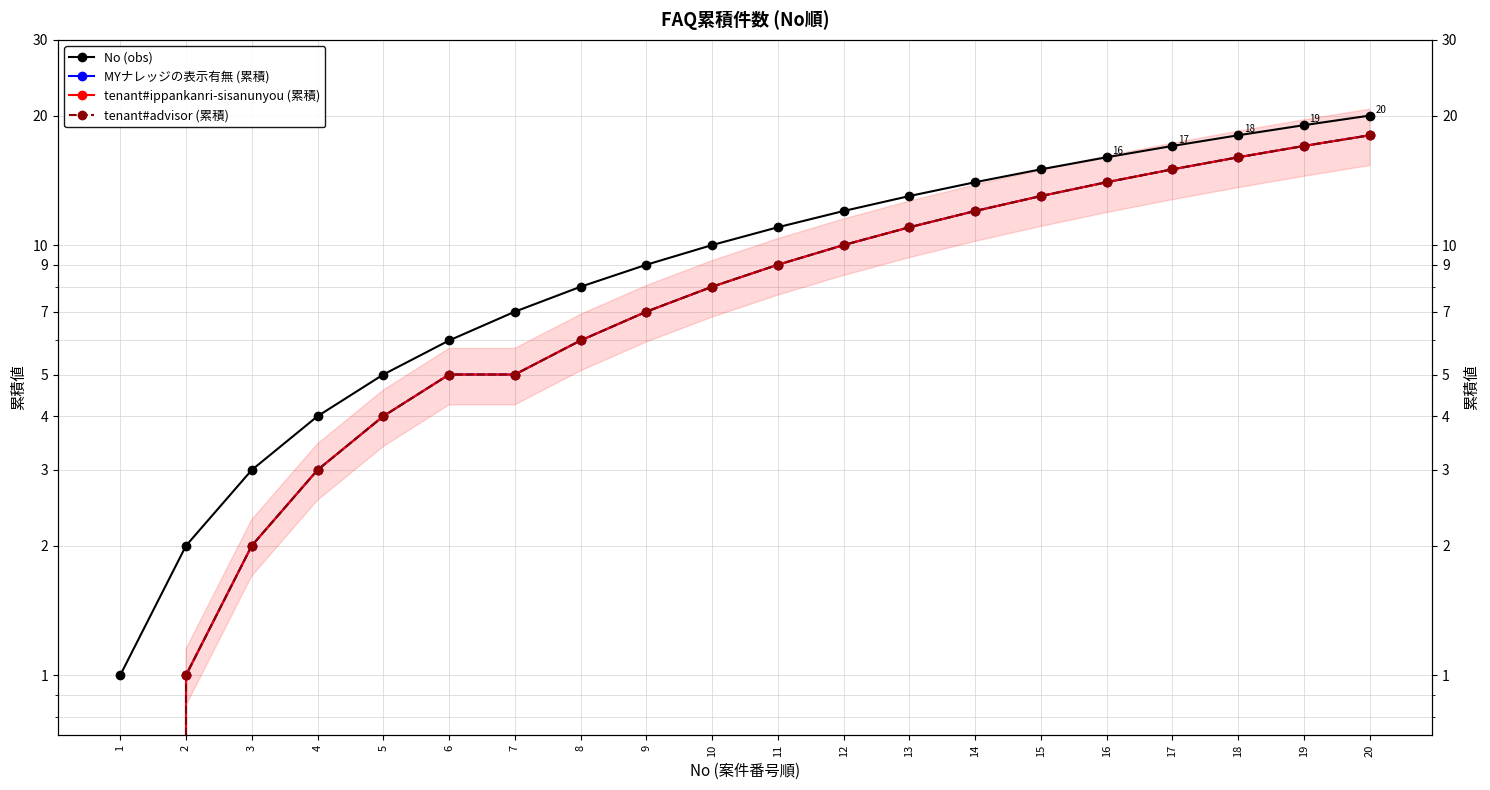

At which category is the sum across all series the highest?

20